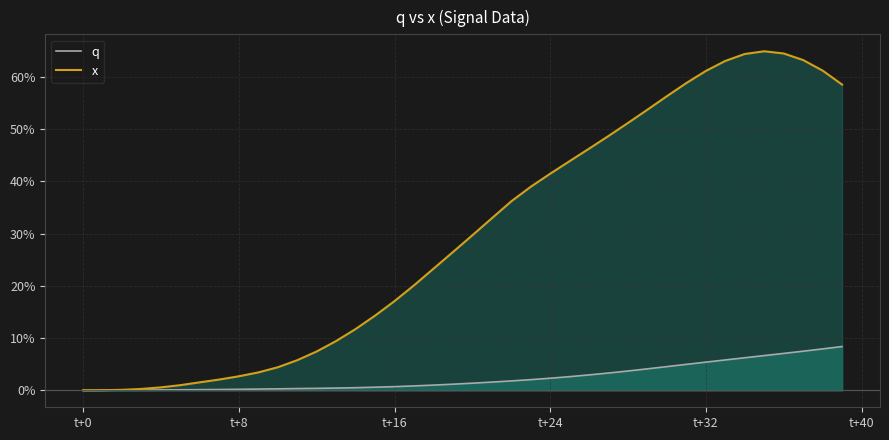

At 27, list the series in order from largest to smallest.

x, q